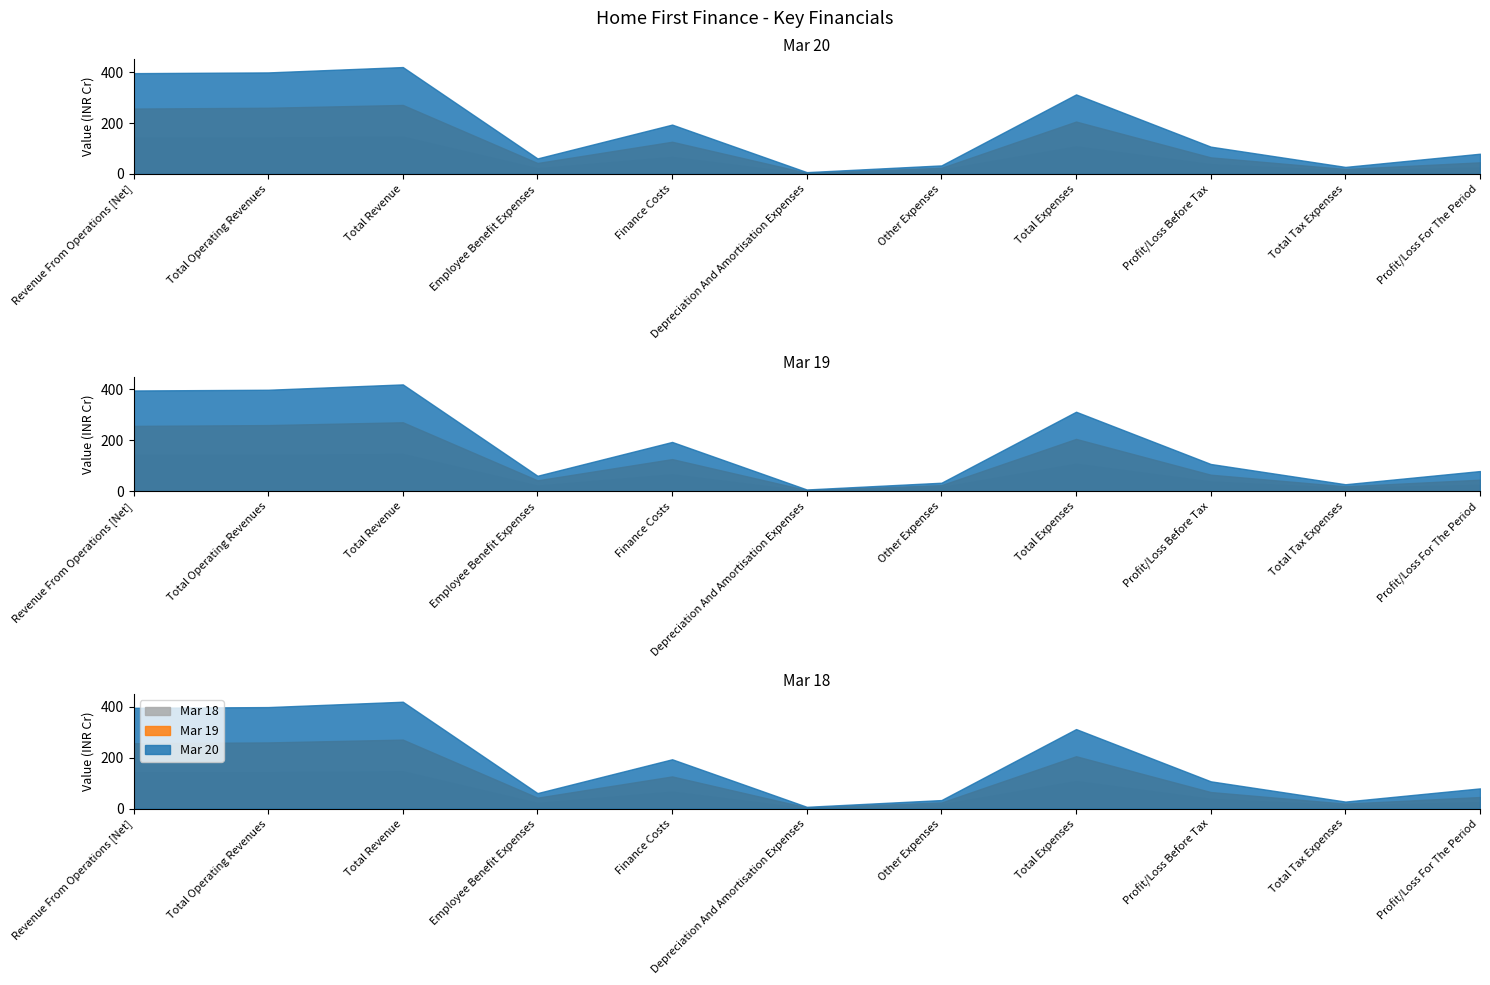

Reading right to left, what are all the values shown in this chart?

Mar 20: Profit/Loss For The Period=79.5	Total Tax Expenses=27.8	Profit/Loss Before Tax=107.3	Total Expenses=312.3	Other Expenses=33.7	Depreciation And Amortisation Expenses=7.2	Finance Costs=193.8	Employee Benefit Expenses=61.1	Total Revenue=419.7	Total Operating Revenues=398.7	Revenue From Operations [Net]=395.8
Mar 19: Profit/Loss For The Period=45.7	Total Tax Expenses=19.6	Profit/Loss Before Tax=65.3	Total Expenses=205.7	Other Expenses=24.1	Depreciation And Amortisation Expenses=4.6	Finance Costs=126.5	Employee Benefit Expenses=43.2	Total Revenue=271.0	Total Operating Revenues=260.0	Revenue From Operations [Net]=256.8
Mar 18: Profit/Loss For The Period=25.2	Total Tax Expenses=13.1	Profit/Loss Before Tax=38.3	Total Expenses=108.0	Other Expenses=16.3	Depreciation And Amortisation Expenses=0.9	Finance Costs=66.5	Employee Benefit Expenses=22.1	Total Revenue=146.3	Total Operating Revenues=142.9	Revenue From Operations [Net]=142.9